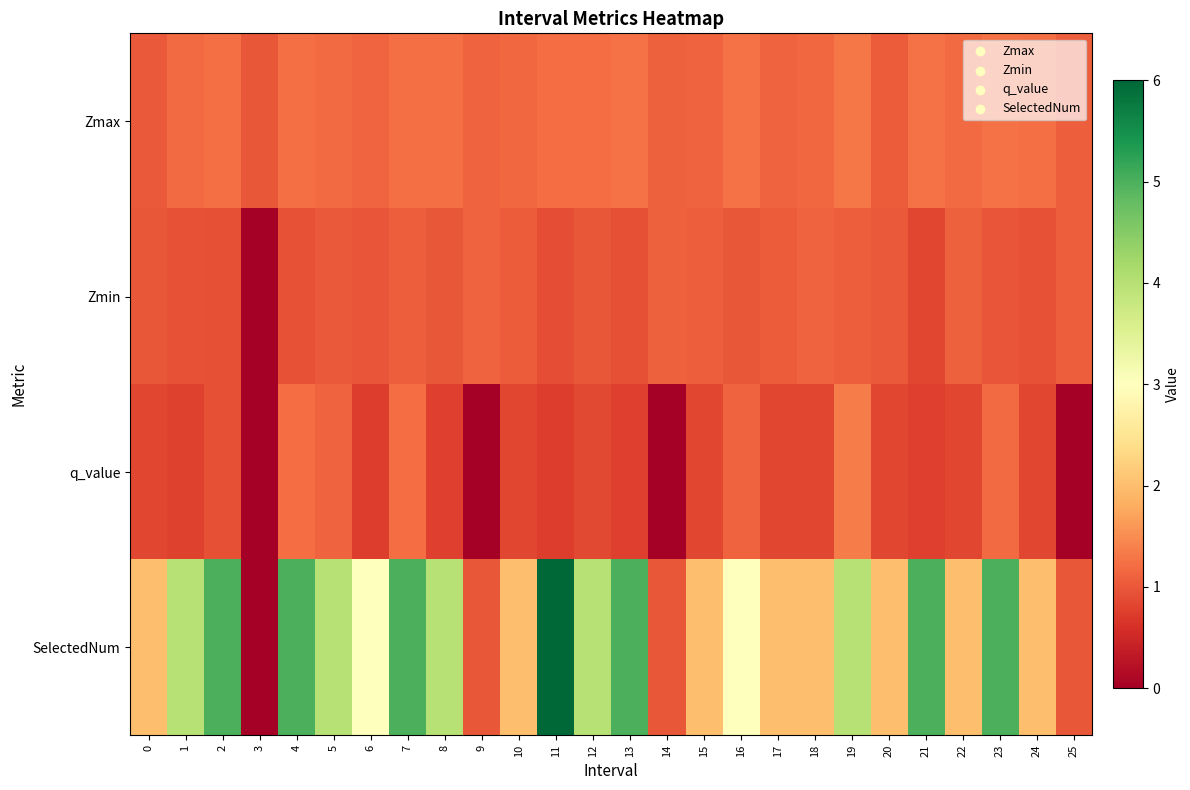

Reading right to left, list all the values displayed in this chart.

Zmax: 25=1.1	24=1.2	23=1.3	22=1.2	21=1.2	20=1.0	19=1.3	18=1.2	17=1.1	16=1.3	15=1.1	14=1.1	13=1.3	12=1.2	11=1.2	10=1.2	9=1.1	8=1.2	7=1.2	6=1.1	5=1.2	4=1.2	3=1.0	2=1.2	1=1.2	0=1.0
Zmin: 25=1.1	24=0.9	23=1.0	22=1.1	21=0.8	20=1.0	19=1.1	18=1.1	17=1.0	16=1.0	15=1.1	14=1.1	13=0.9	12=1.0	11=0.9	10=1.0	9=1.1	8=1.0	7=1.1	6=1.0	5=1.0	4=1.0	3=0.0	2=0.9	1=1.0	0=1.0
q_value: 25=0.0	24=0.8	23=1.2	22=0.8	21=0.8	20=0.8	19=1.4	18=0.8	17=0.8	16=1.1	15=0.8	14=0.0	13=0.8	12=0.9	11=0.7	10=0.8	9=0.0	8=0.8	7=1.2	6=0.7	5=1.1	4=1.2	3=0.0	2=0.9	1=0.8	0=0.8
SelectedNum: 25=1.0	24=2.0	23=5.0	22=2.0	21=5.0	20=2.0	19=4.0	18=2.0	17=2.0	16=3.0	15=2.0	14=1.0	13=5.0	12=4.0	11=6.0	10=2.0	9=1.0	8=4.0	7=5.0	6=3.0	5=4.0	4=5.0	3=0.0	2=5.0	1=4.0	0=2.0